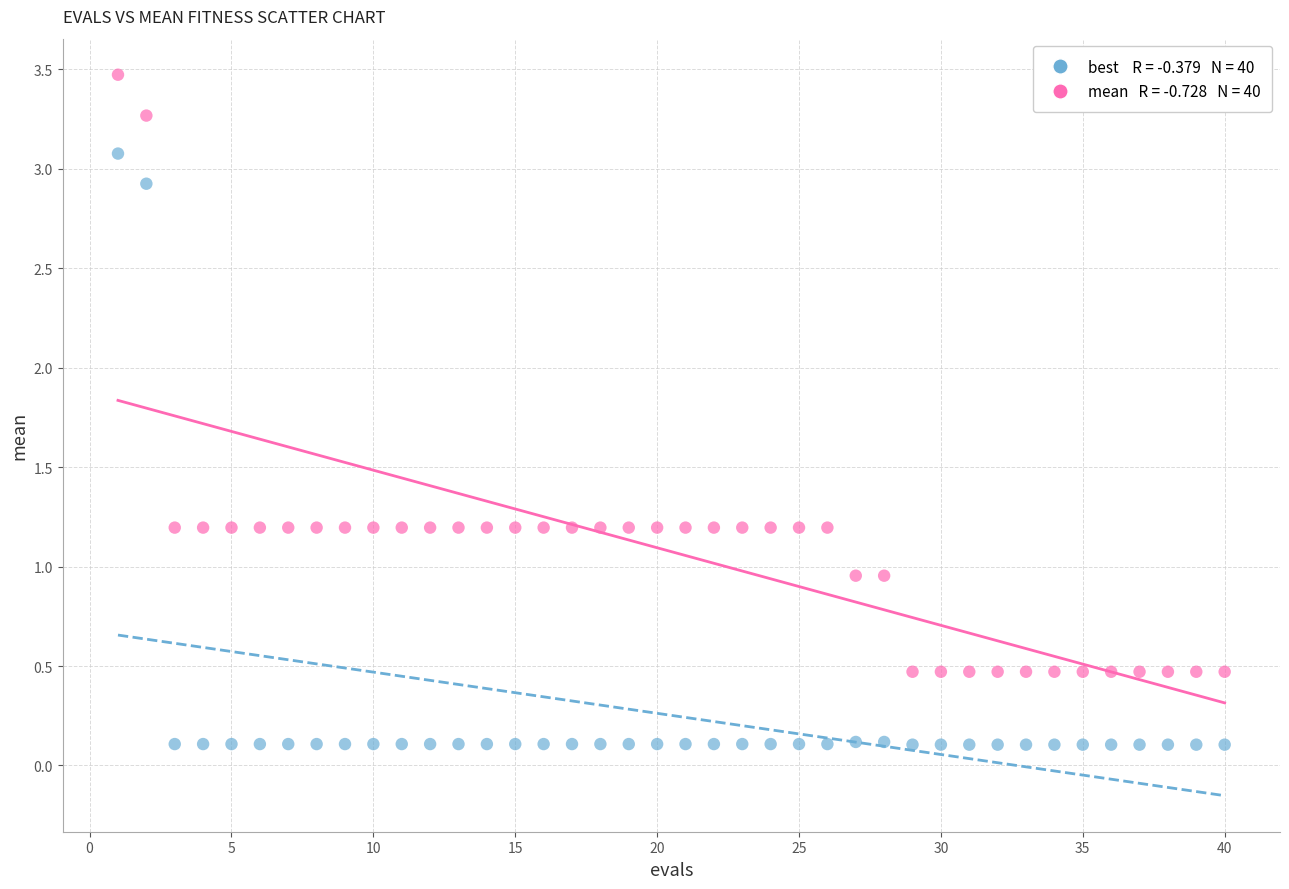

Across all data points, what is the range of Y values (max minus min)?

3.4